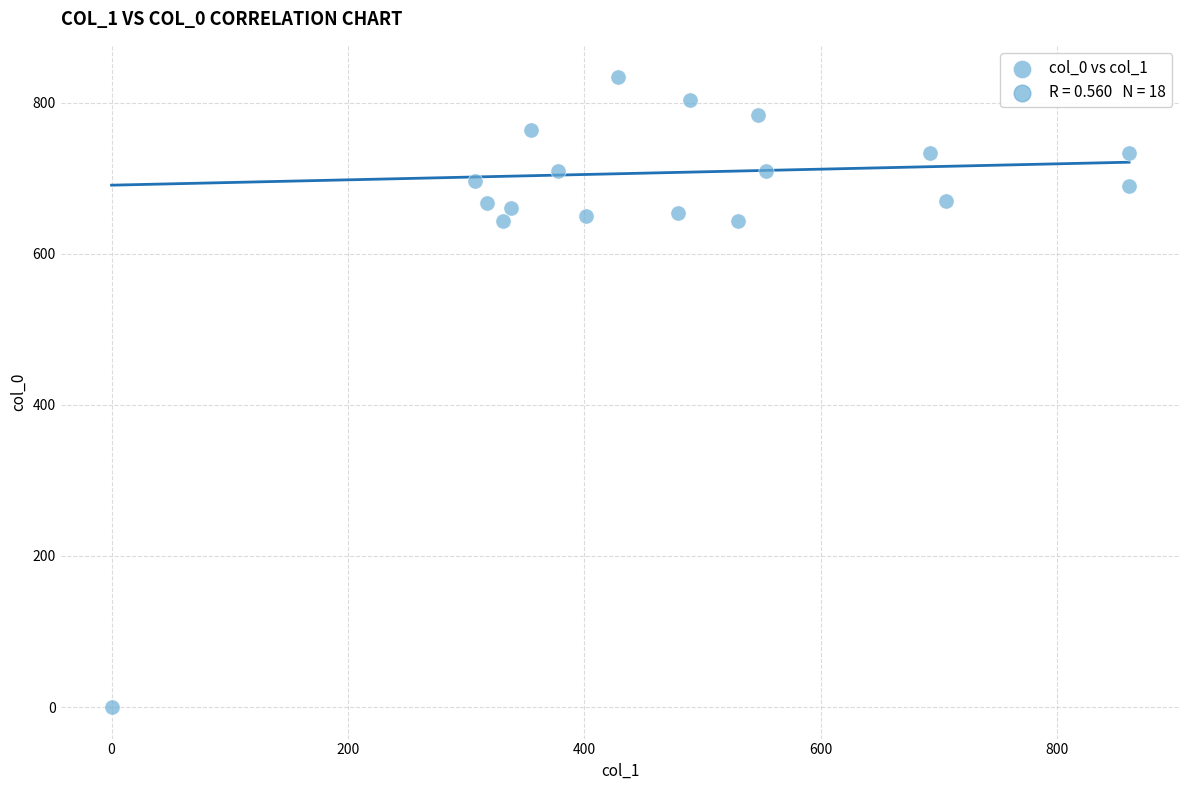

What is the range of Y values (max minus min)?

833.3